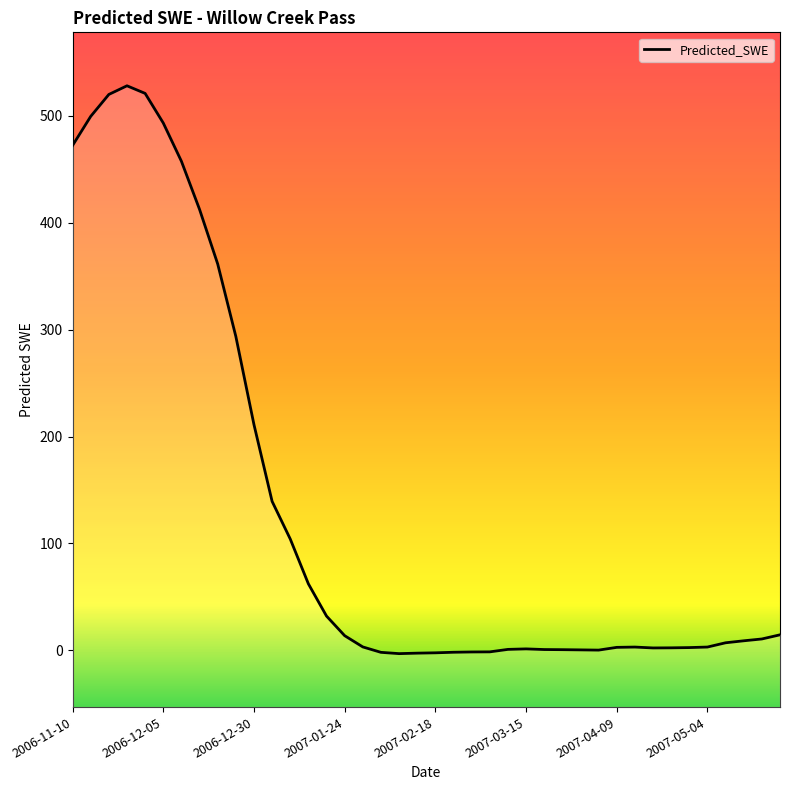

Which category has the highest value across all series?

2006-11-25